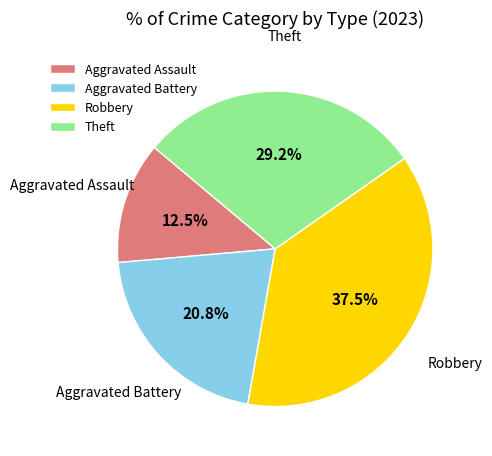

Which slice is the largest?

Robbery